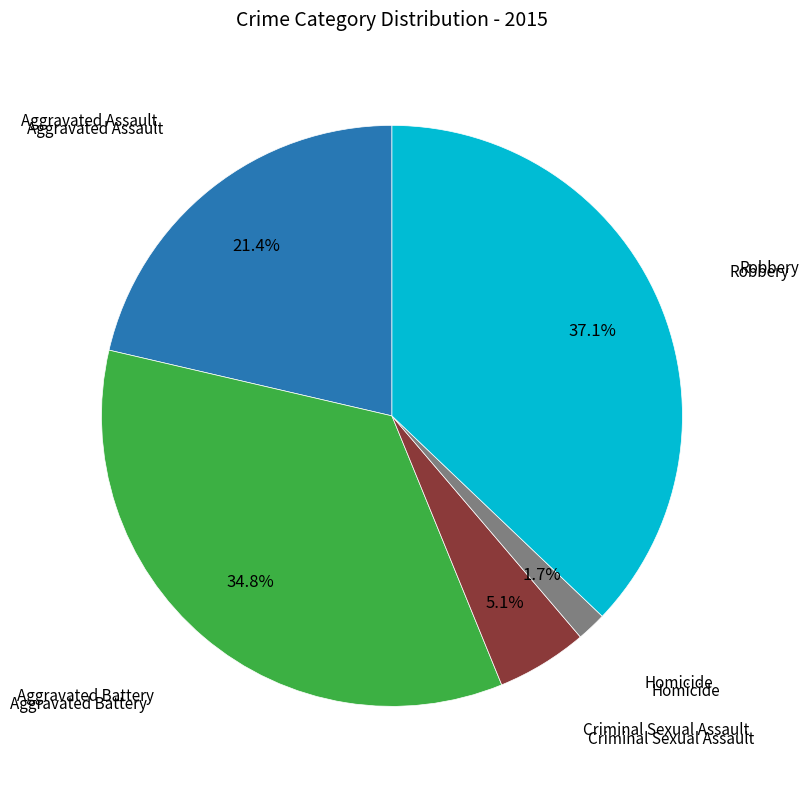

Is there a majority slice in this chart?

No